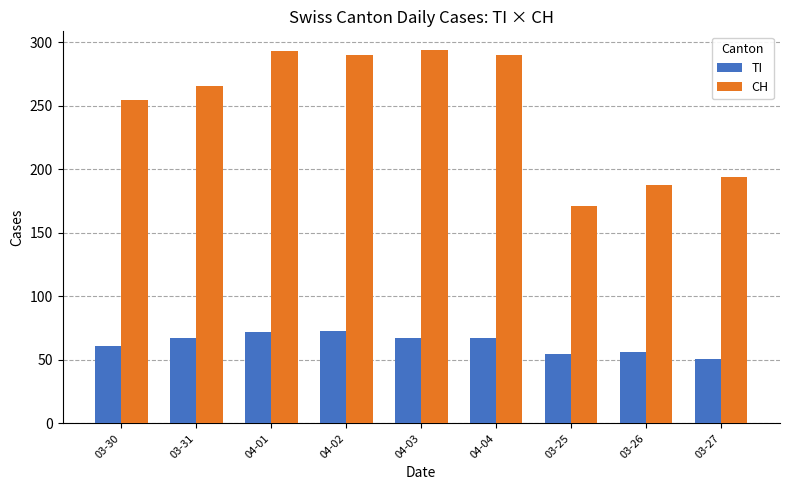

Read the TI value at 03-27.

51